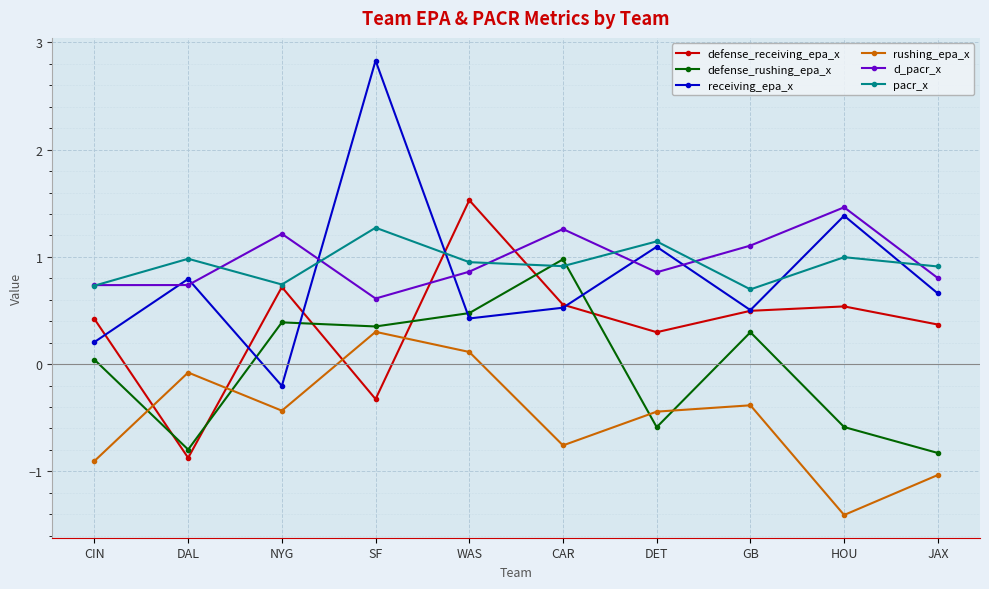

What is the label of the 4th point from the left?

SF